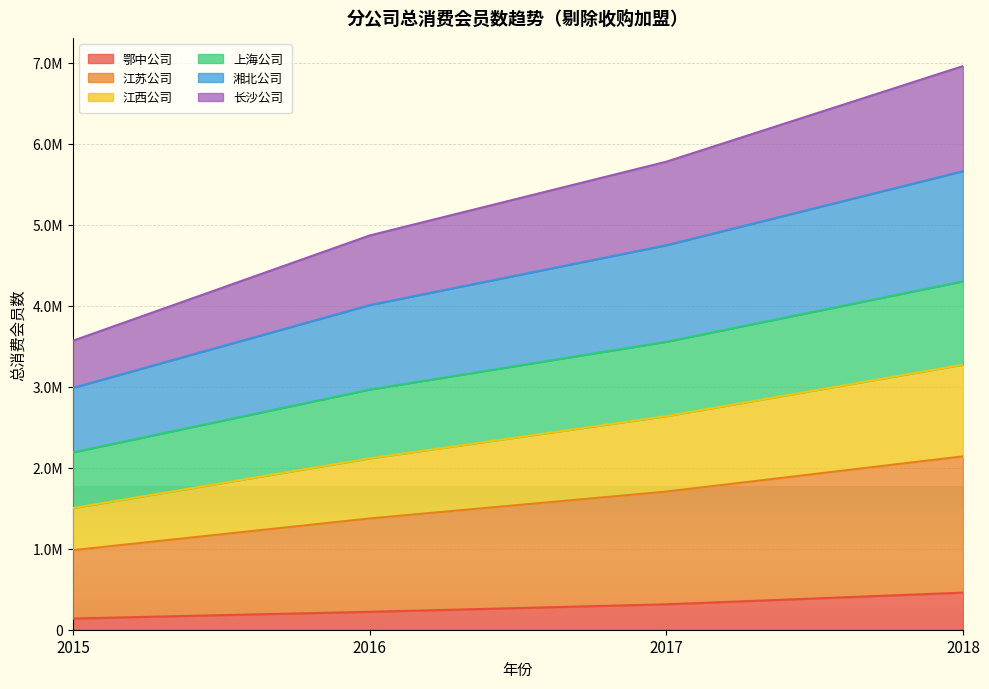

What is the value of the 鄂中公司 point at the 1st from the left?

138296